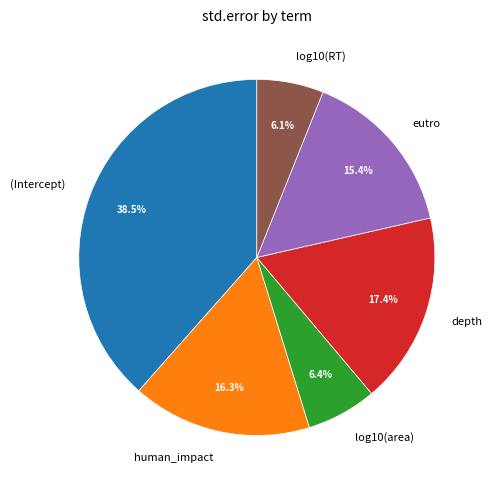

To the nearest percent, what portion does depth represent?

17%